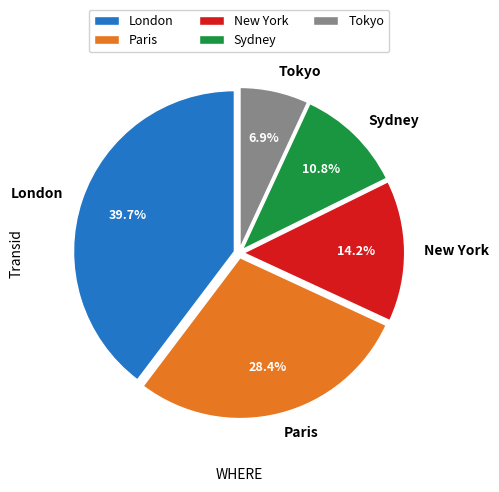

To the nearest percent, what is the average slice percentage?

20%